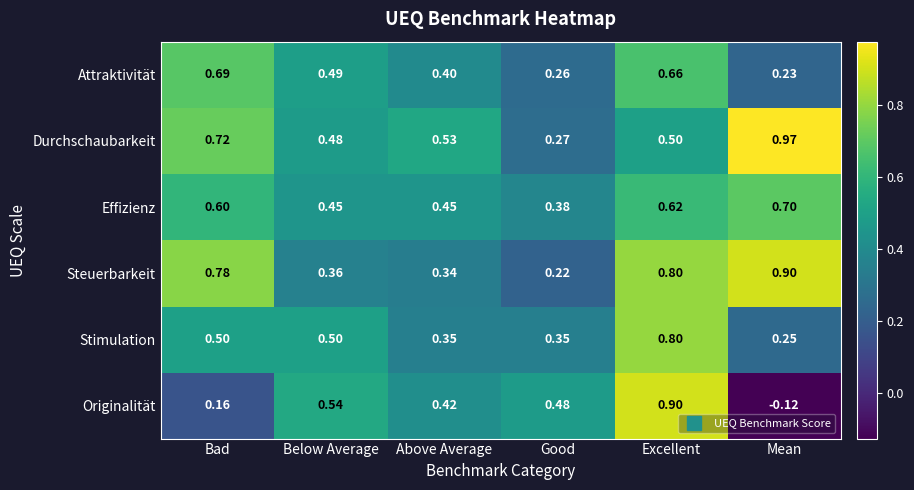

Count the number of data series in this chart.

6